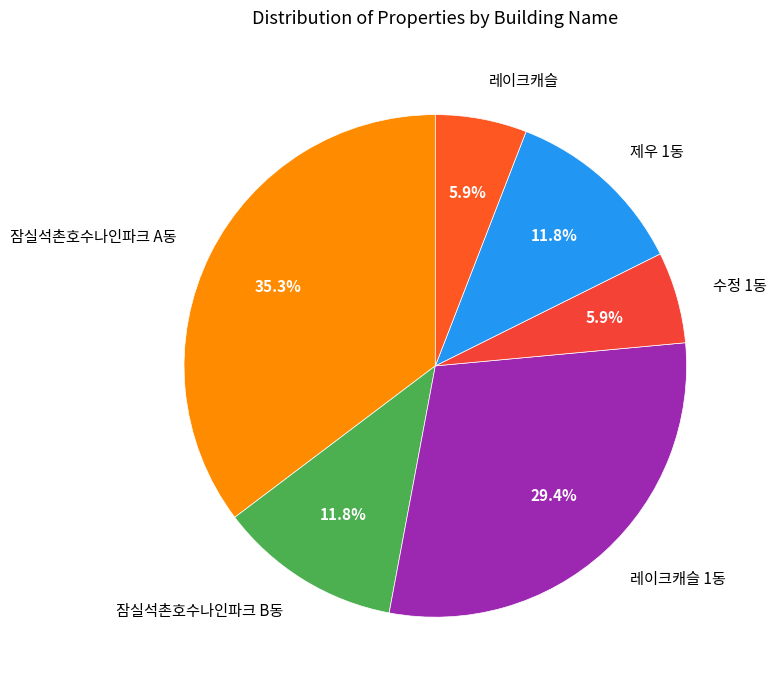

Combined, what portion of the pie is 제우 1동 and 잠실석촌호수나인파크 A동?

47.1%